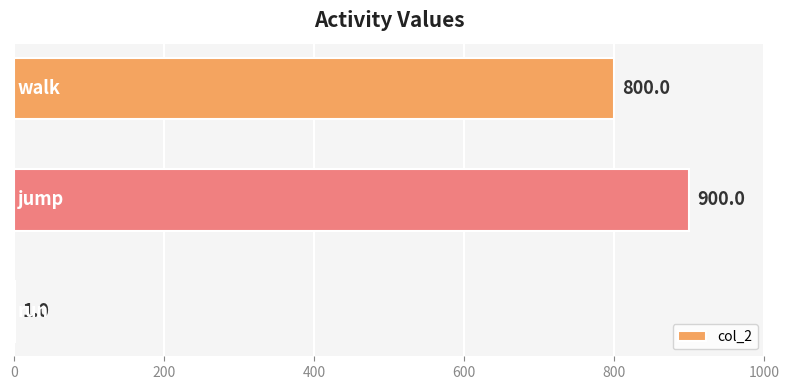

What is the sum of all values?

1701